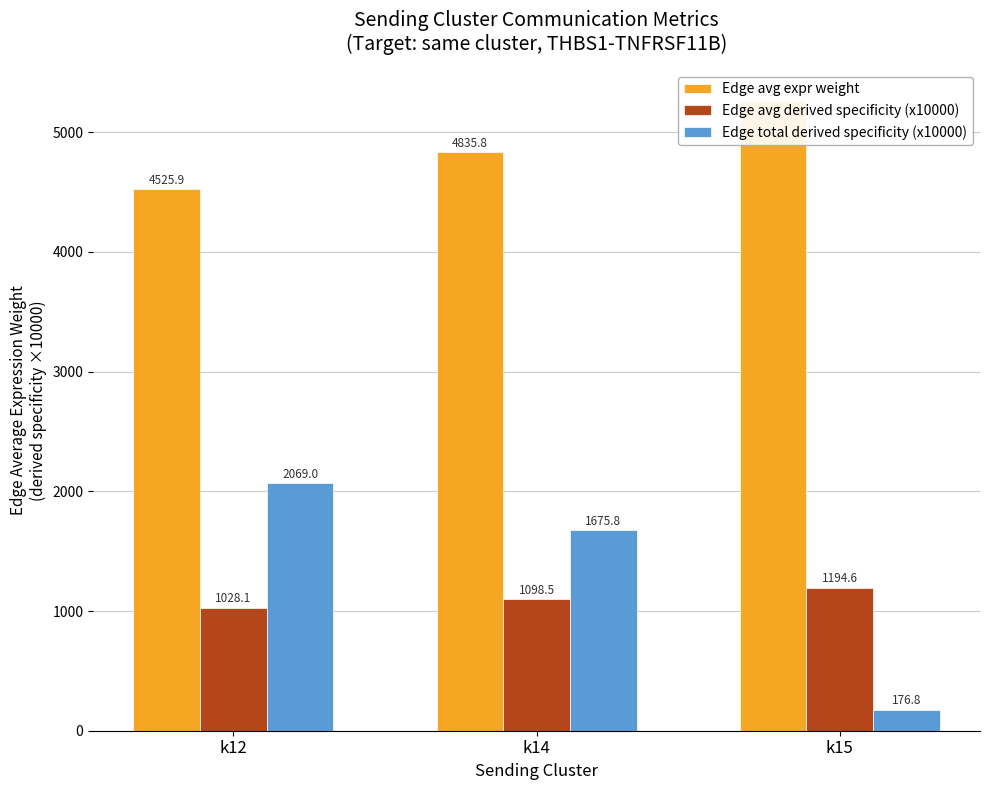

What is the difference between the maximum and minimum values in the Edge total derived specificity (x10000) series?

1892.2